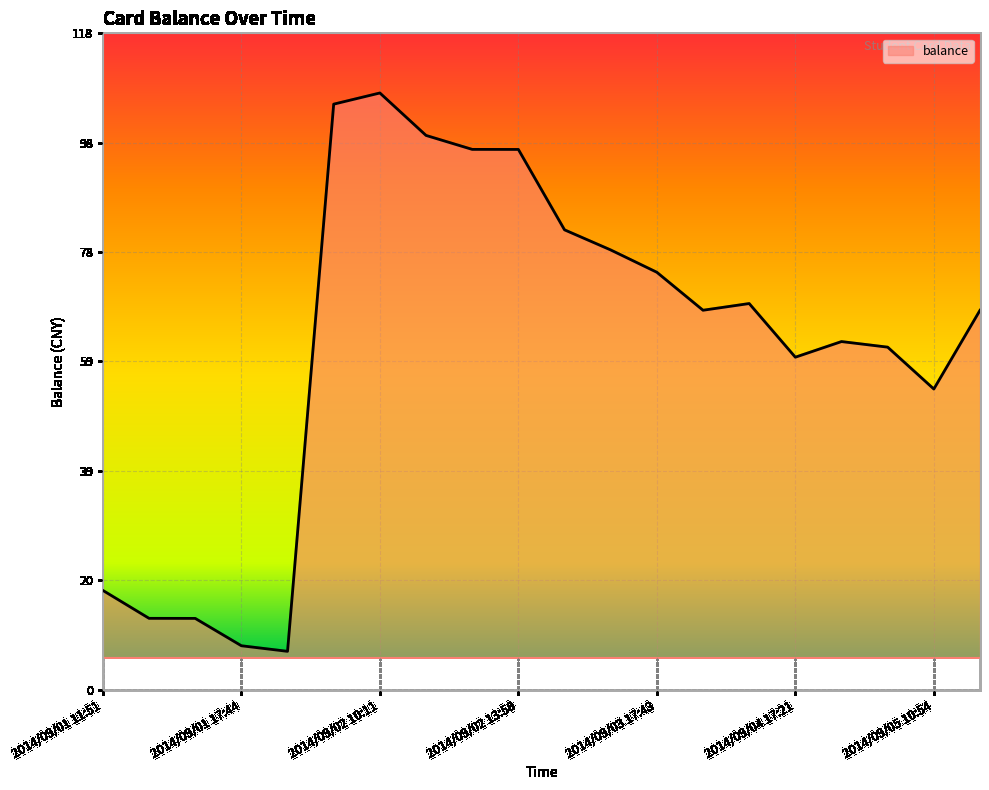

What is the difference between the maximum and minimum values?

100.0